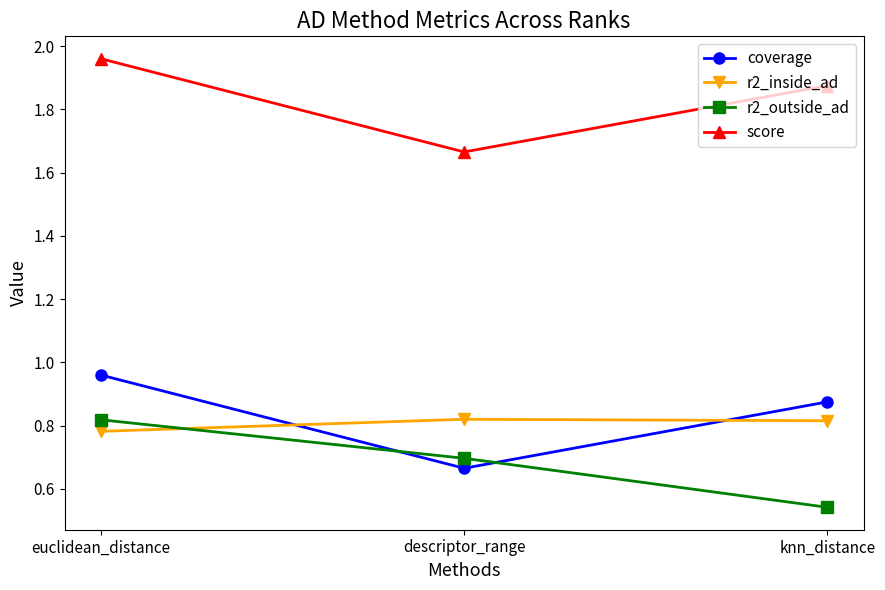

Which category has the highest value in the score series?

euclidean_distance